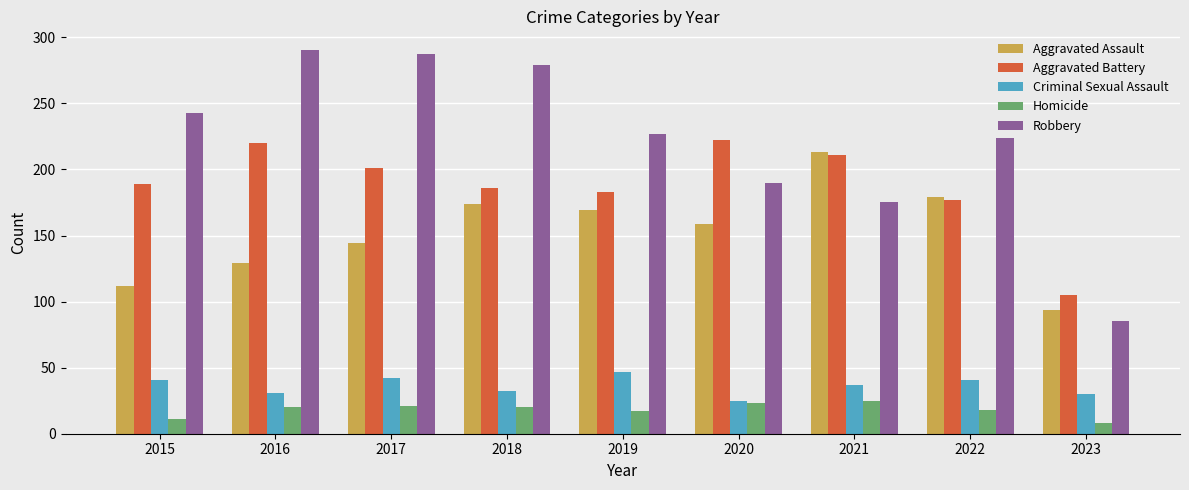

What is the sum of the Homicide values at 2020 and 2017?

44